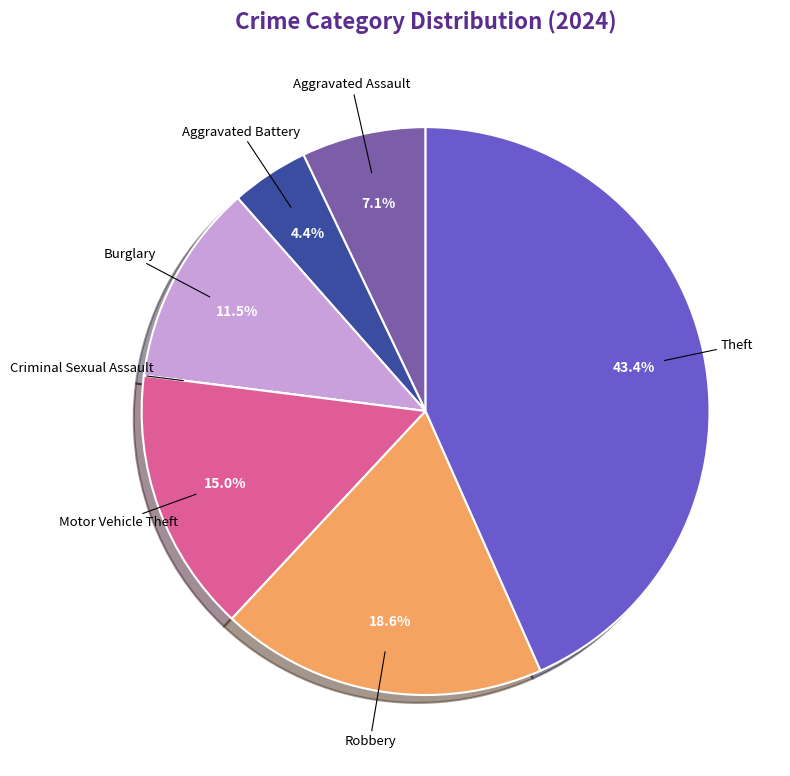

What portion of the pie excludes Burglary?

88.5%